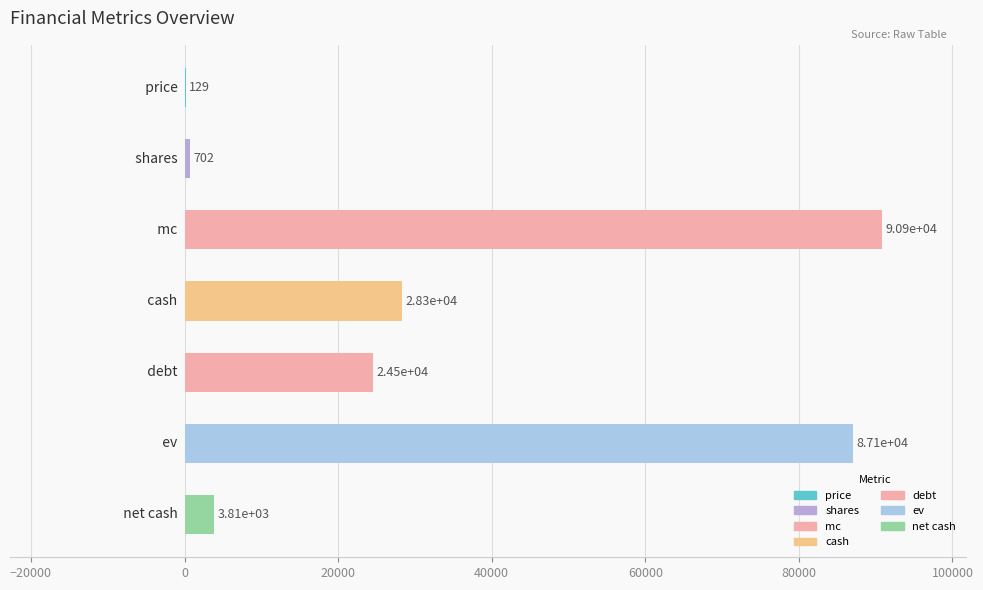

What is the maximum value shown in the chart?

90888.6